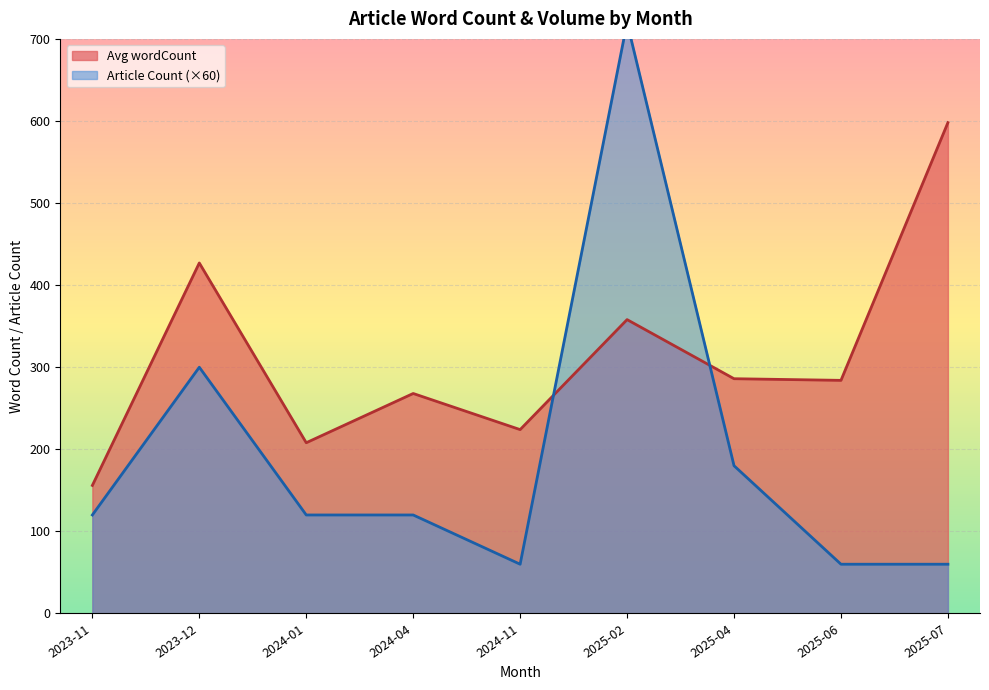

The value of Avg wordCount at 2023-11 is 251. True or false?

False